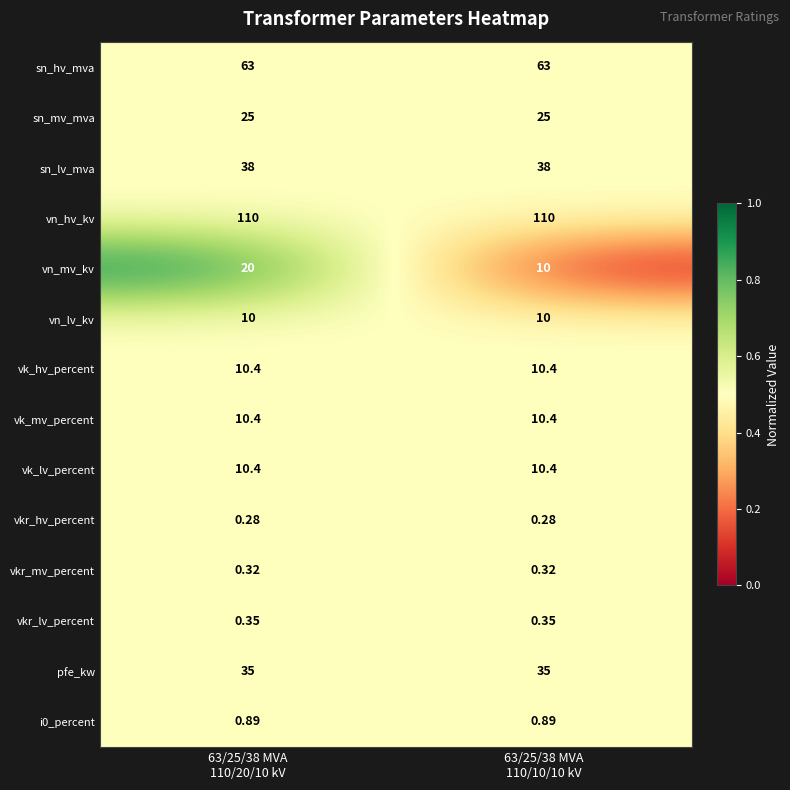

Which series has the largest total across all categories?

vn_hv_kv